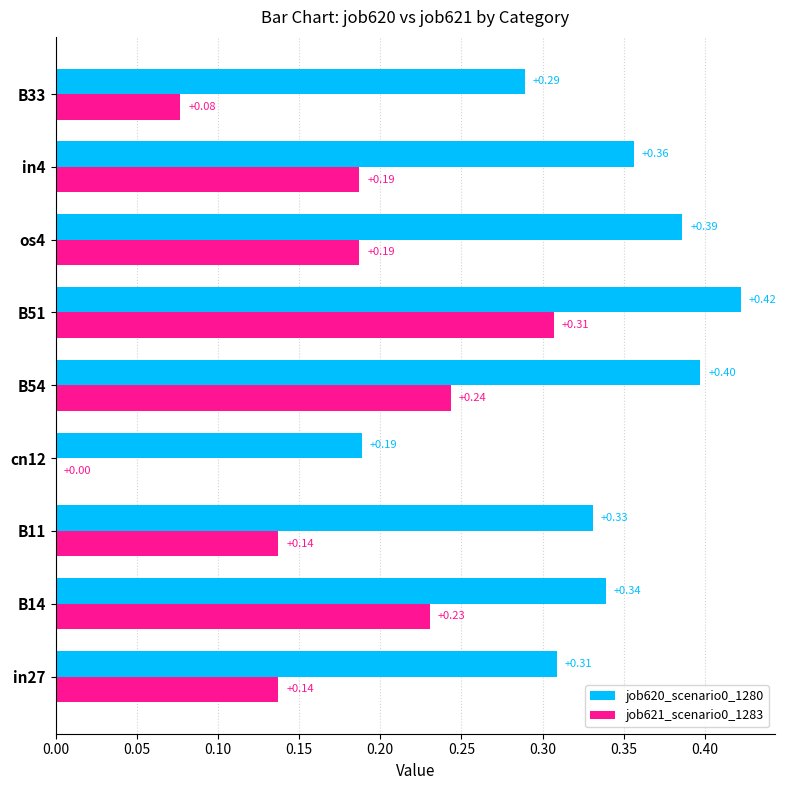

What is the total value across all series at B51?

0.7